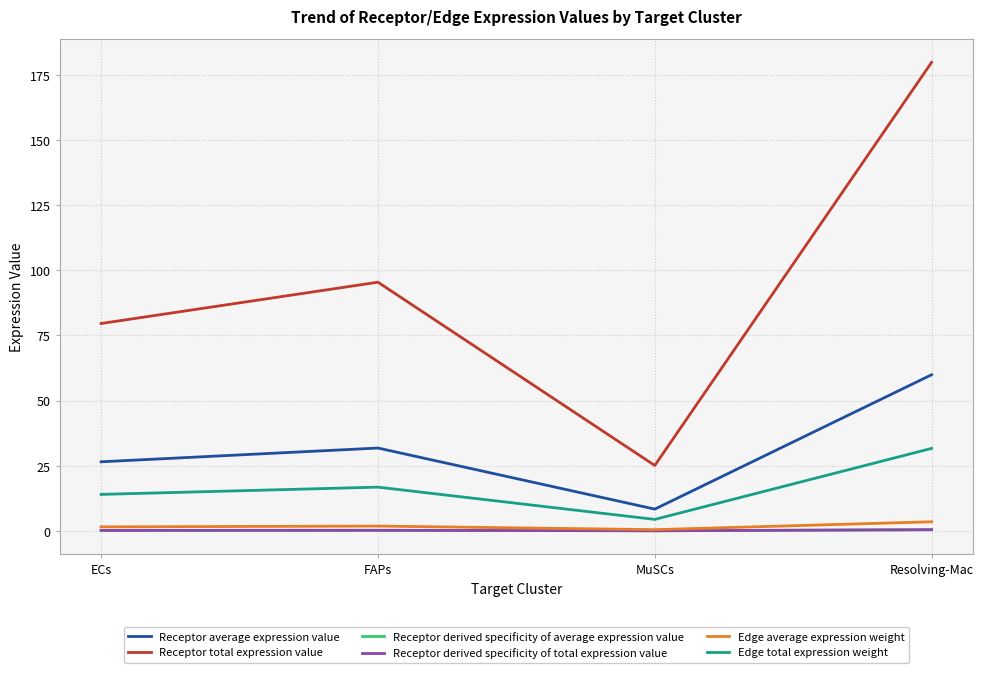

At which label does Edge total expression weight first exceed 16?

FAPs